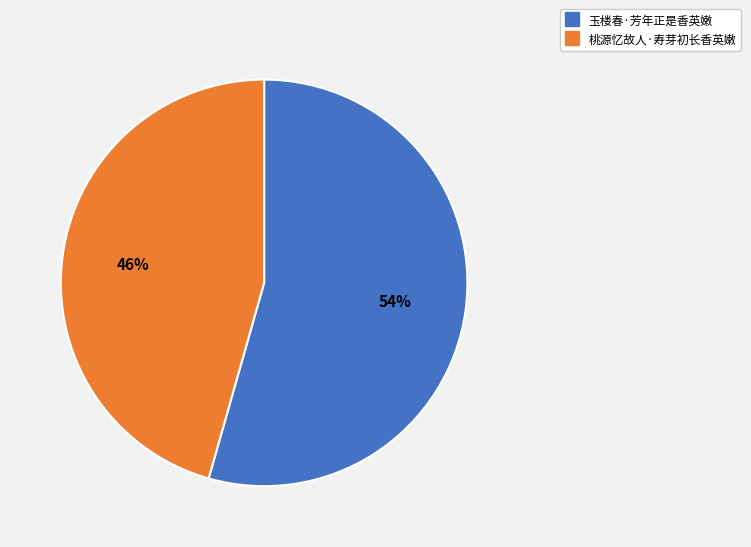

How many slices are in this pie chart?

2